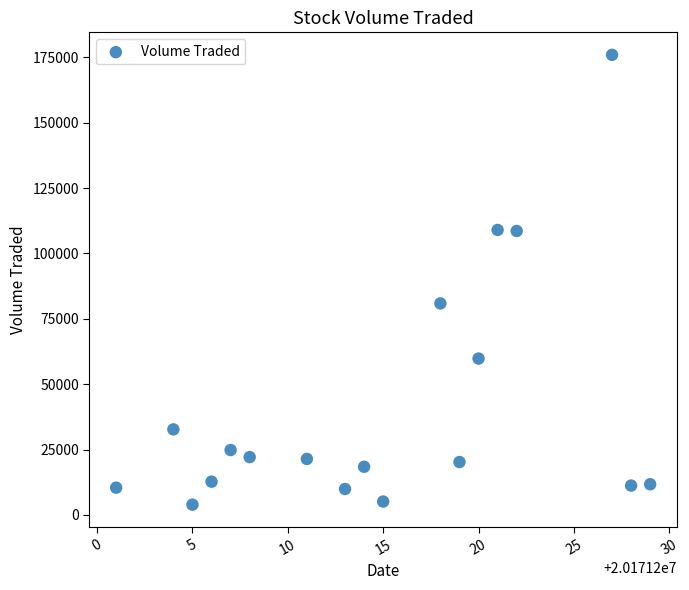

What is the range of X values (max minus min)?

28